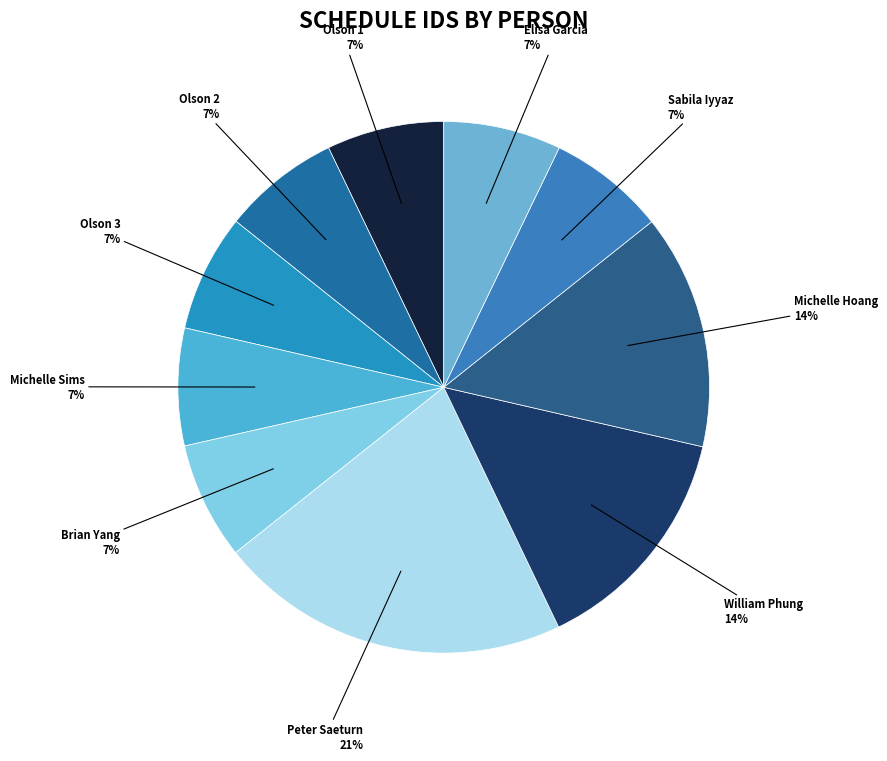

How many slices are in this pie chart?

10